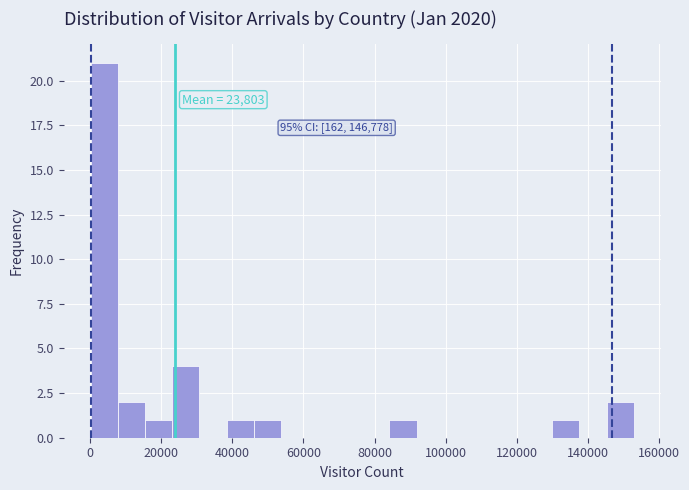

Around what value on the x-axis is the tallest bar? Give the approximate position of its centre, as read against the axis.

4000